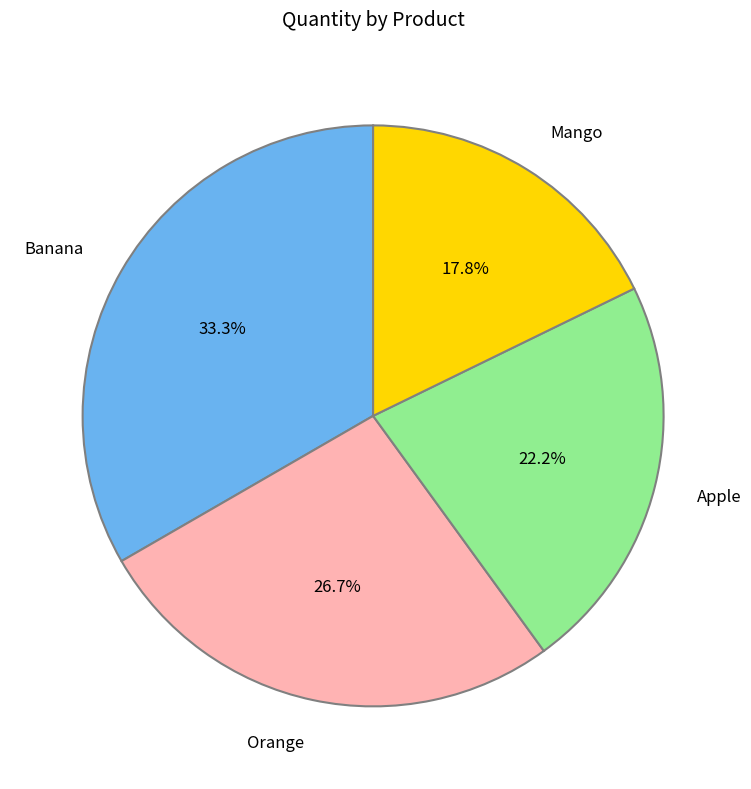

Count the number of slices in the pie.

4